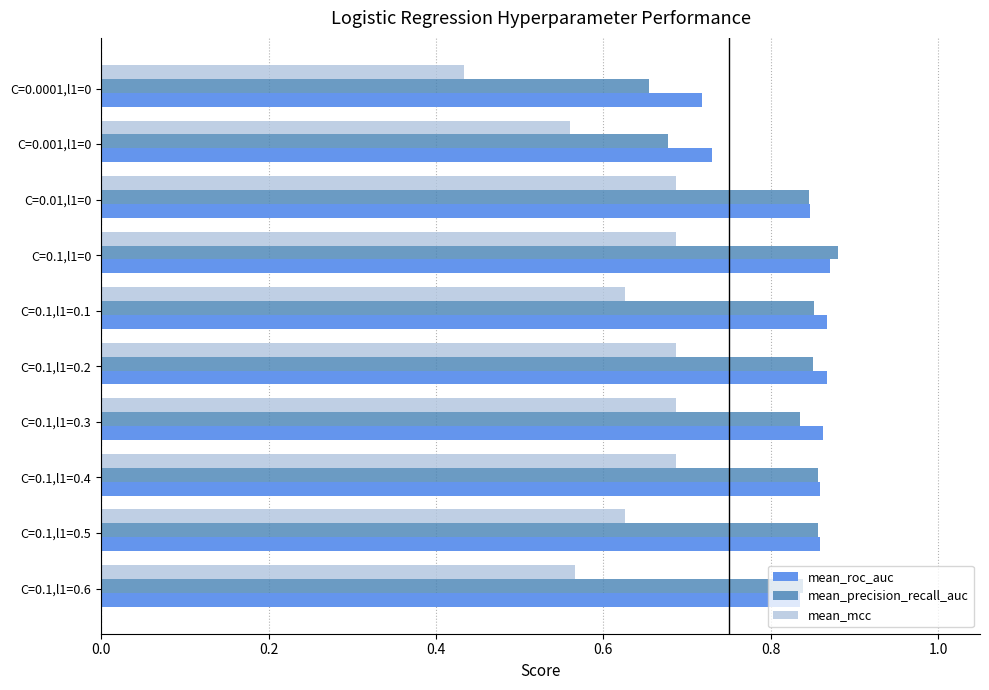

Which series has the largest total across all categories?

mean_roc_auc